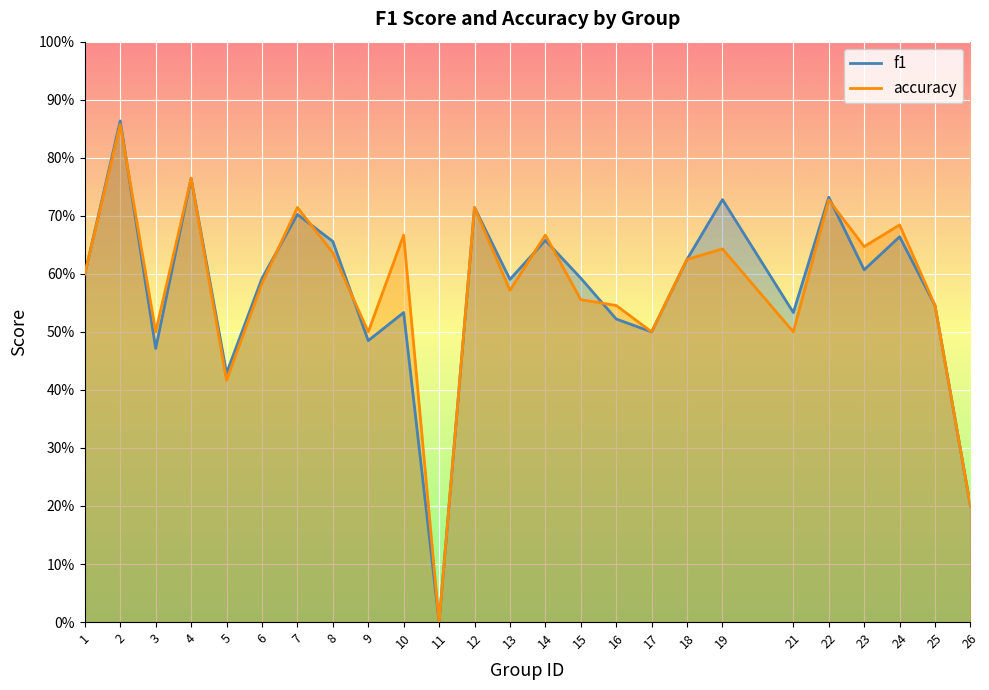

What is the value of the f1 point at the 24th from the left?

0.5